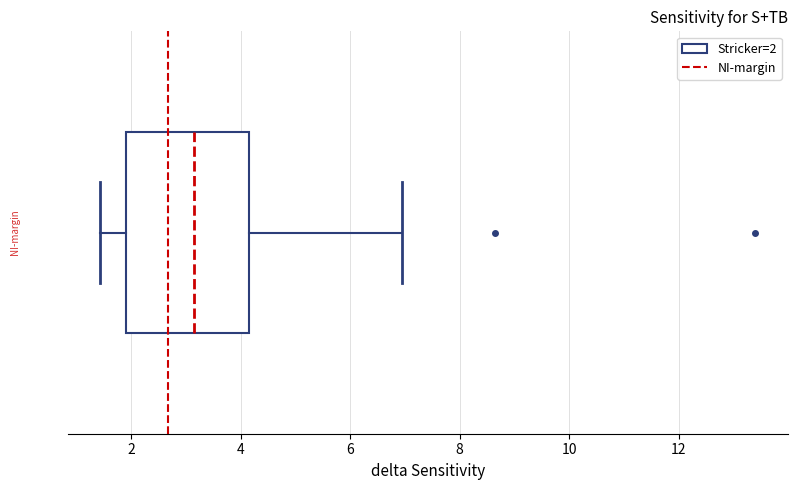

Transcribe this box plot: give where the median line is, the range the box spans, and where the two whiskers end, as read against the x-axis. The values are not printed on the chart, so give them approximately, as read against the axis.

median 3.2, box 2.0 to 4.2, whiskers 1.4 to 7.0